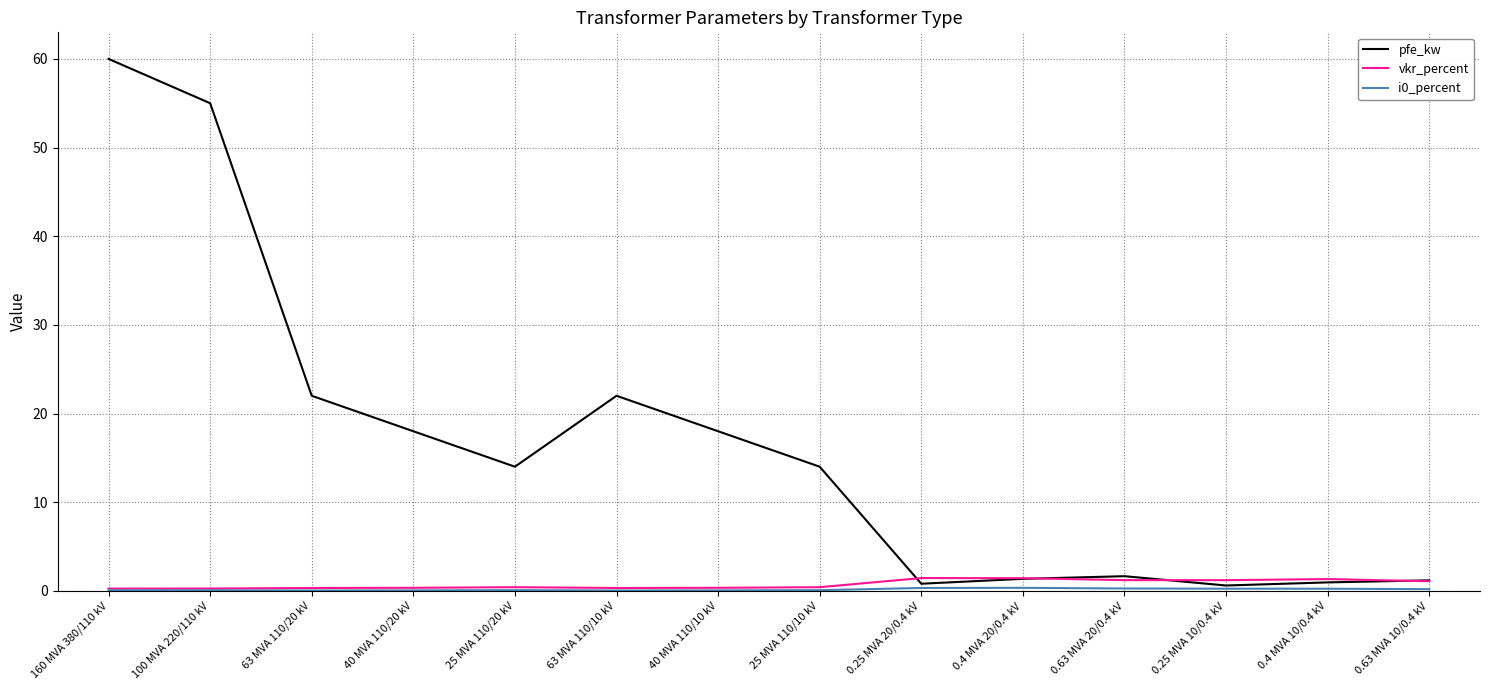

What position from the left is 63 MVA 110/20 kV?

3